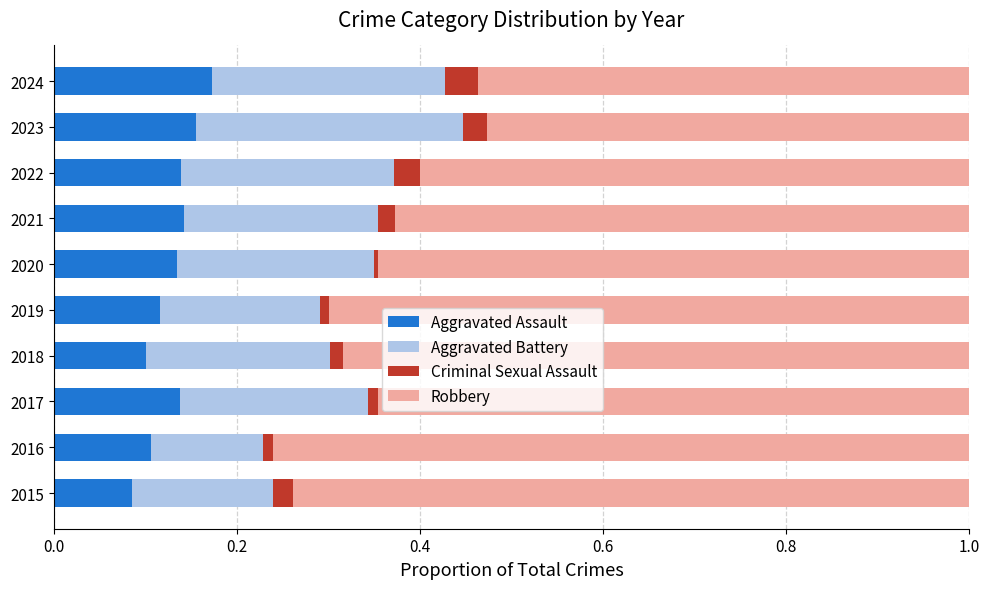

The Aggravated Assault series shows 0.2 at 2017. True or false?

False